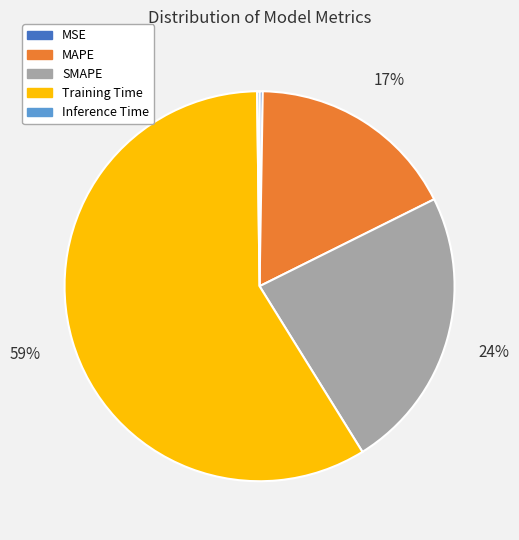

Is it true that Training Time is 70% of the pie?

False